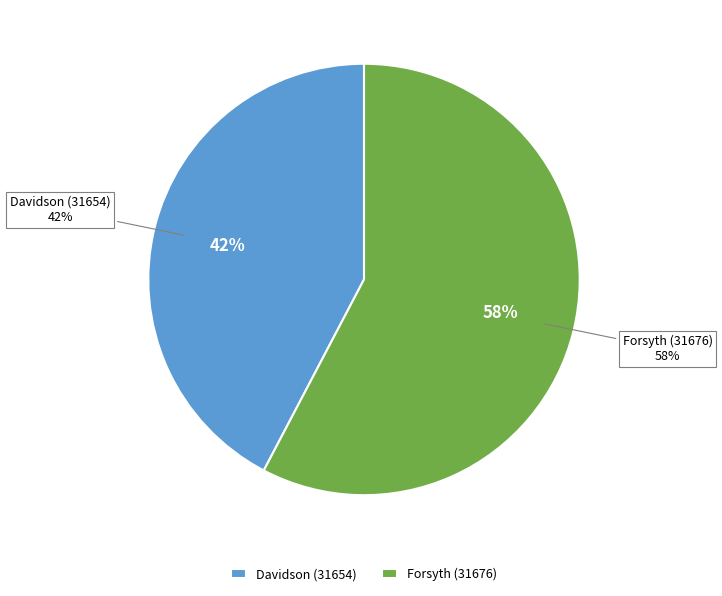

How many slices are in this pie chart?

2